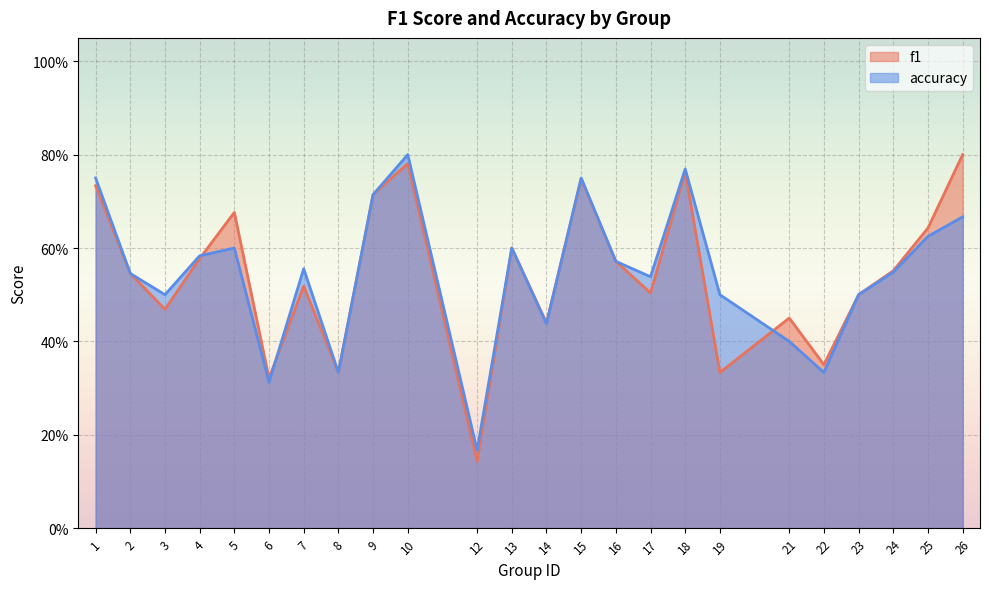

At how many categories does at least one series exceed 0?

24